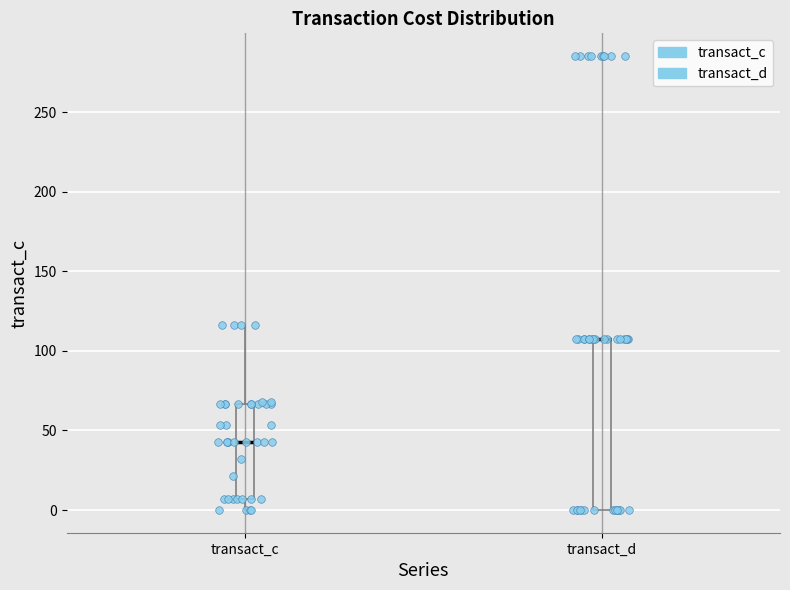

Where does the upper whisker of the box for transact_c end on the y-axis? The values are not printed on the chart, so give them approximately, as read against the axis.

115